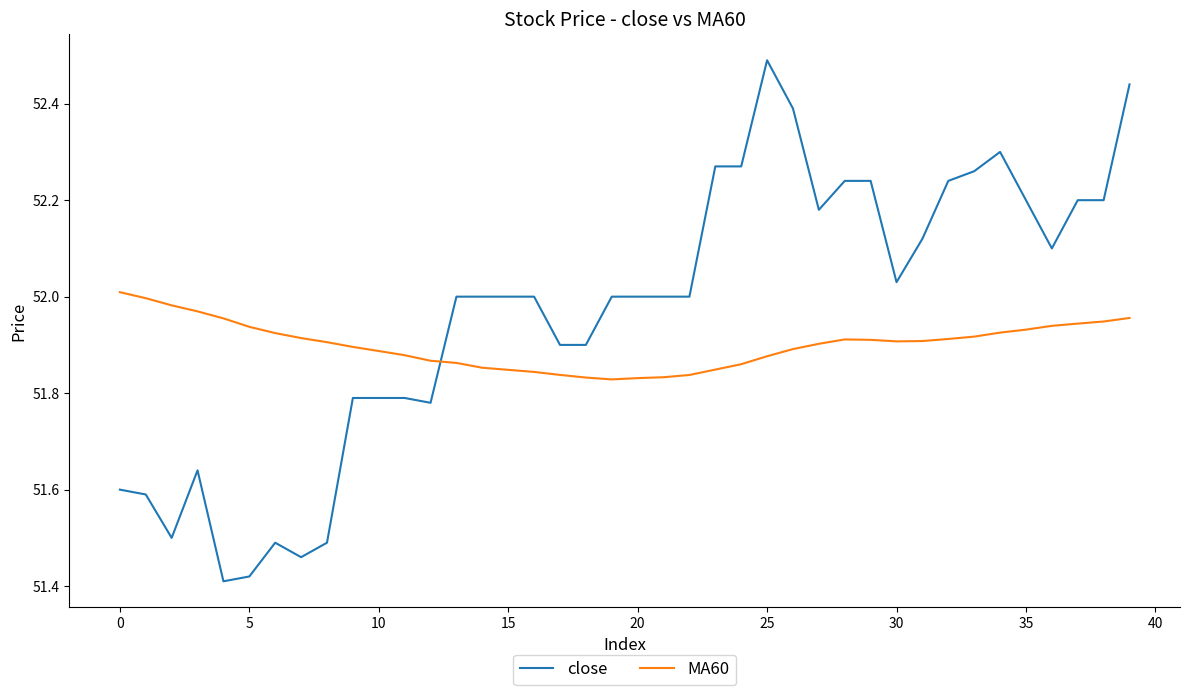

True or false: close has more than 2 points higher than both neighbors.

True